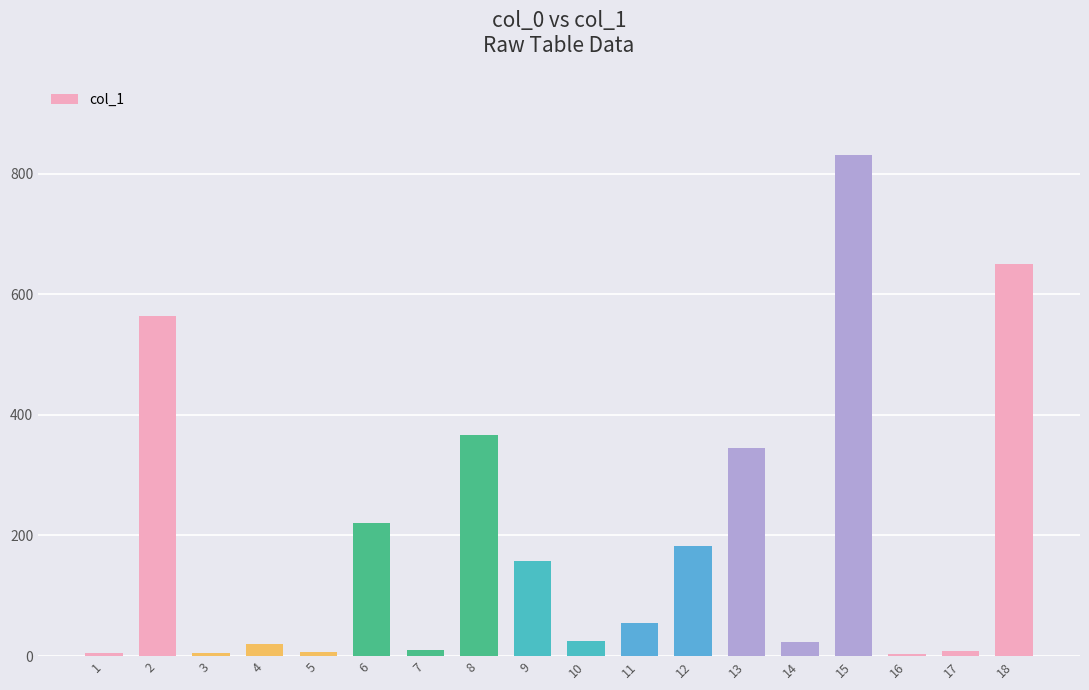

What is the difference between the values at 12 and 7?

172.9